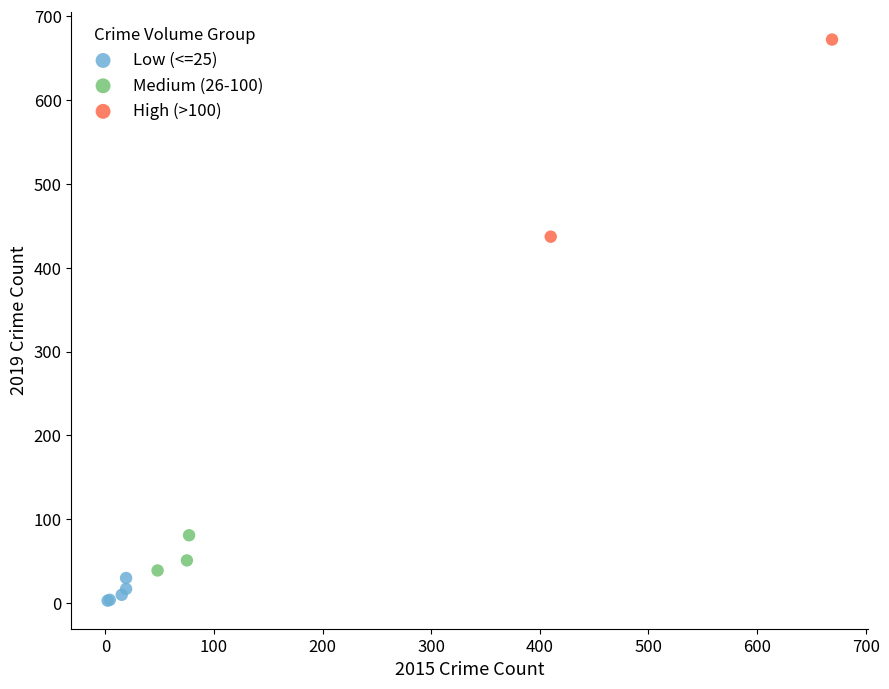

What are all the series names shown in the legend?

Low (<=25), Medium (26-100), High (>100)